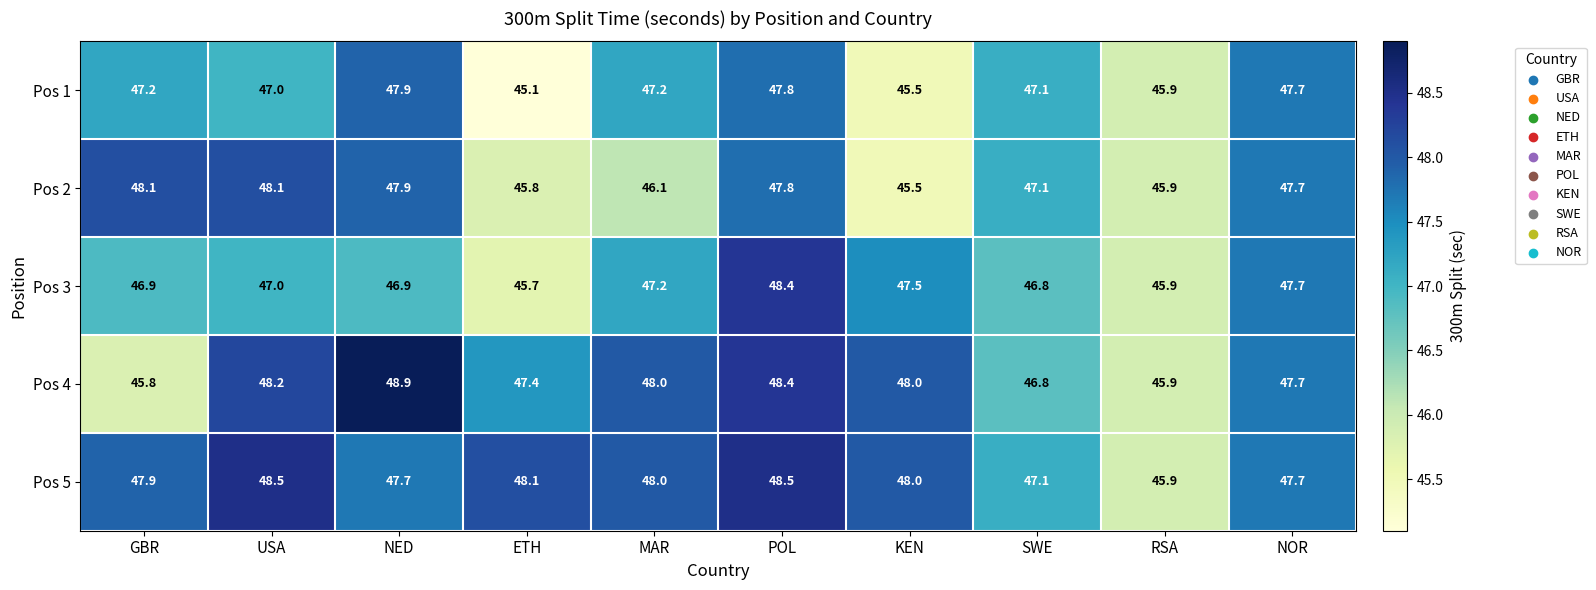

List the series in order of their peak value, highest first.

Pos 4, Pos 5, Pos 3, Pos 2, Pos 1